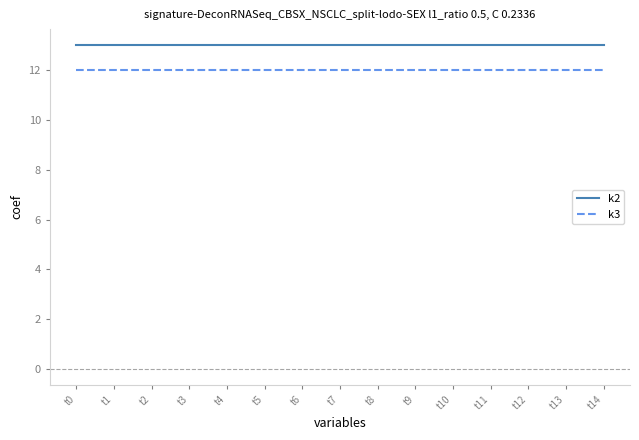

True or false: k3 and k2 cross at least once.

False